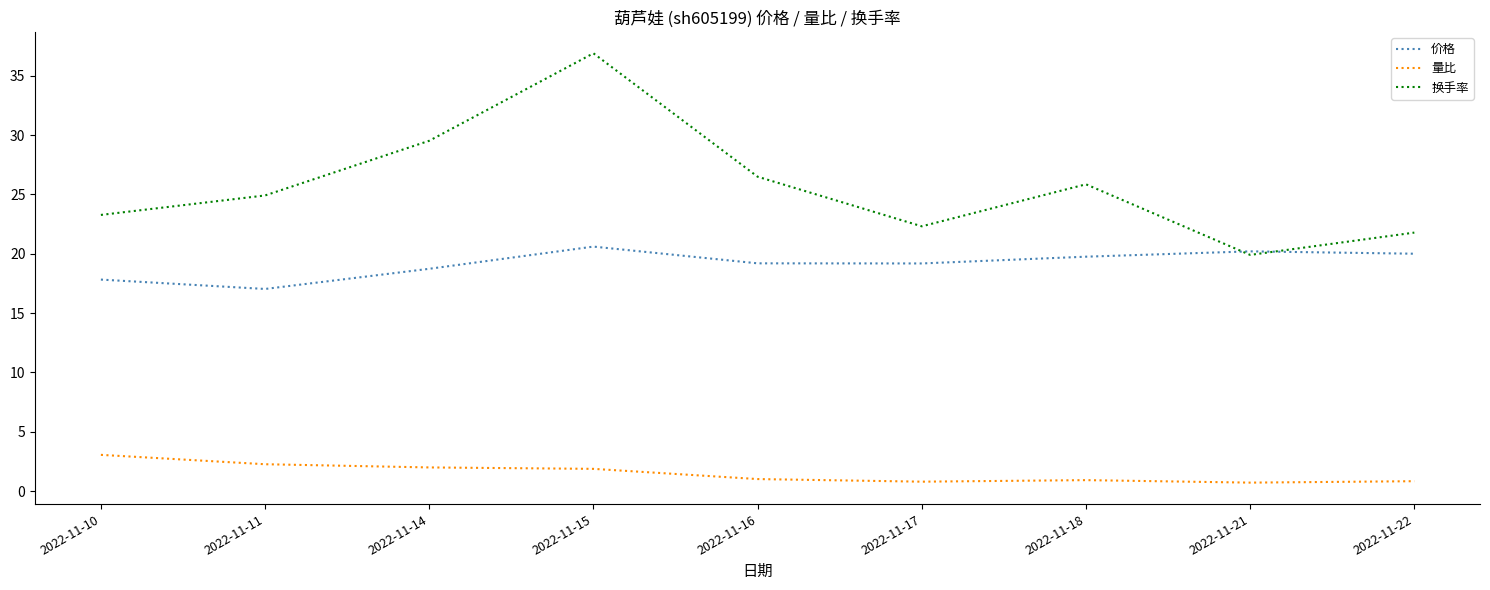

List the series in order of their peak value, highest first.

换手率, 价格, 量比